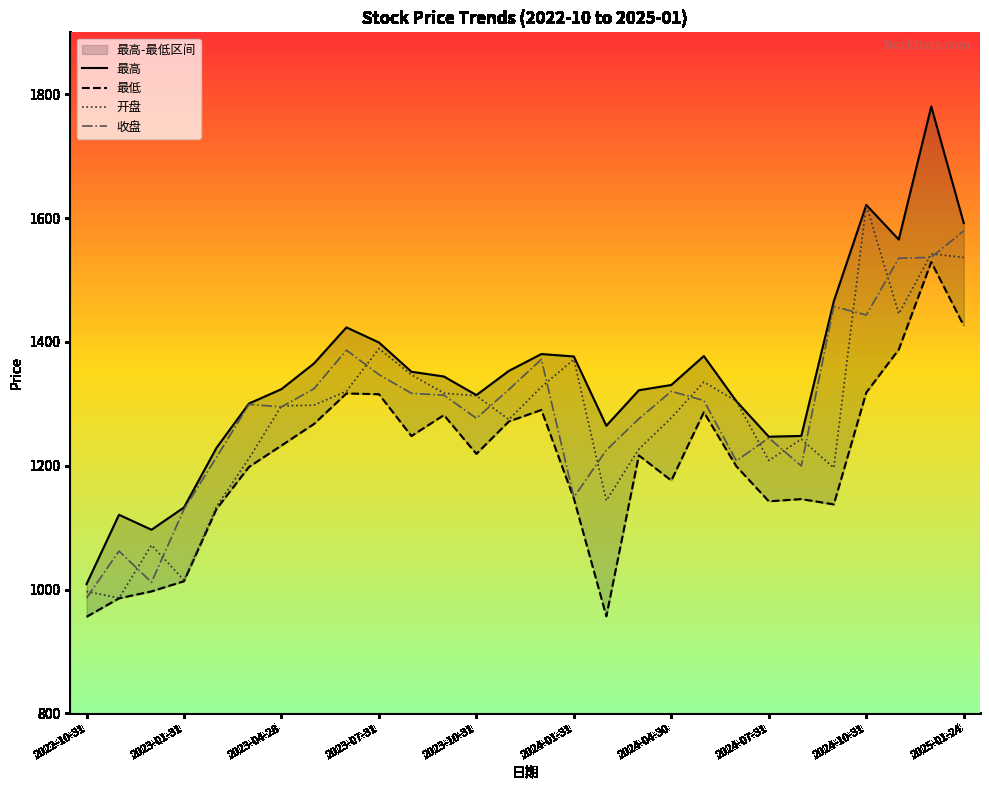

True or false: 开盘 has a value of 1015.3 at 2023-01-31.

True